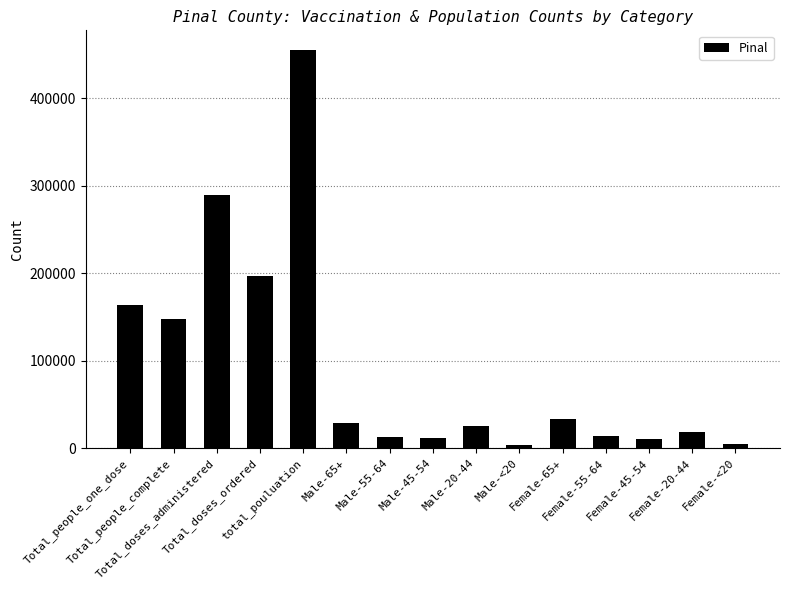

What is the ratio of the value at Male-<20 to the value at Male-65+?

0.1